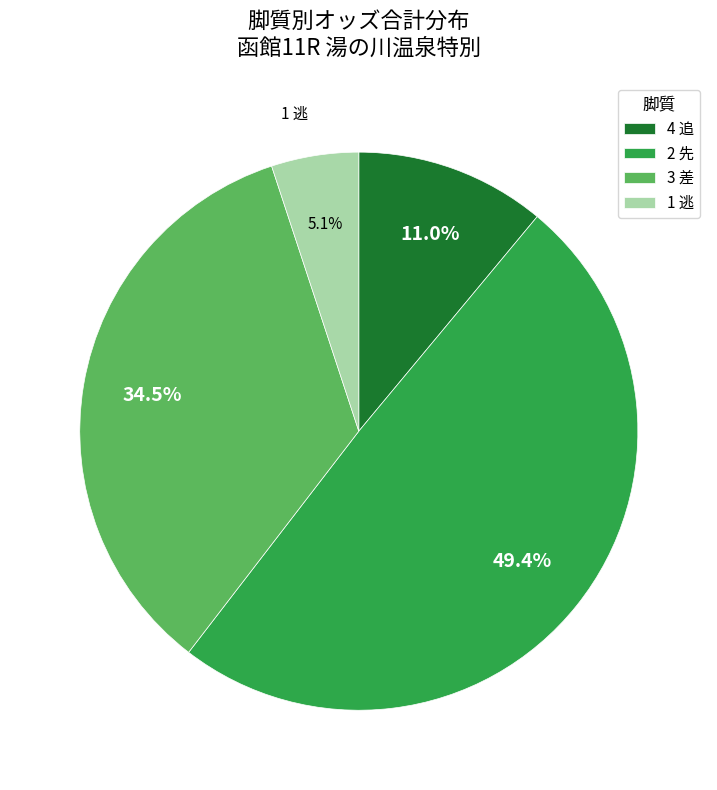

Between 1 逃 and 4 追, which is larger?

4 追